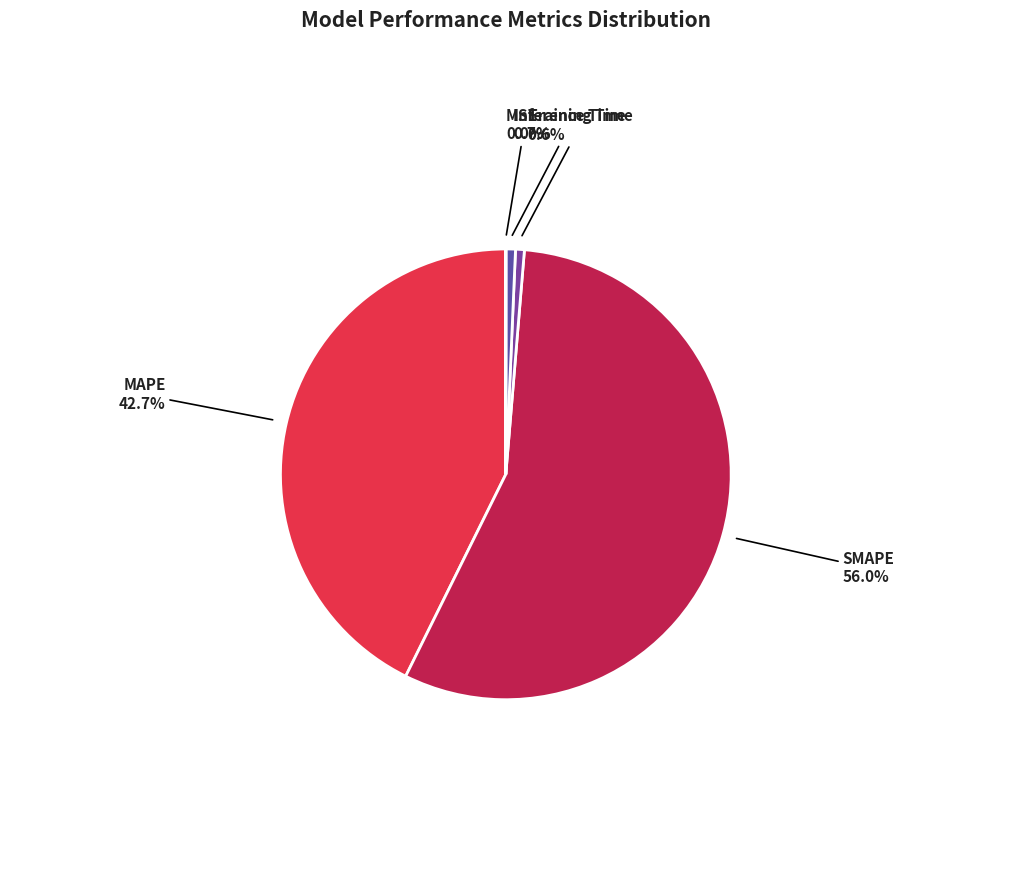

Which has a higher value, MAPE or Training Time?

MAPE